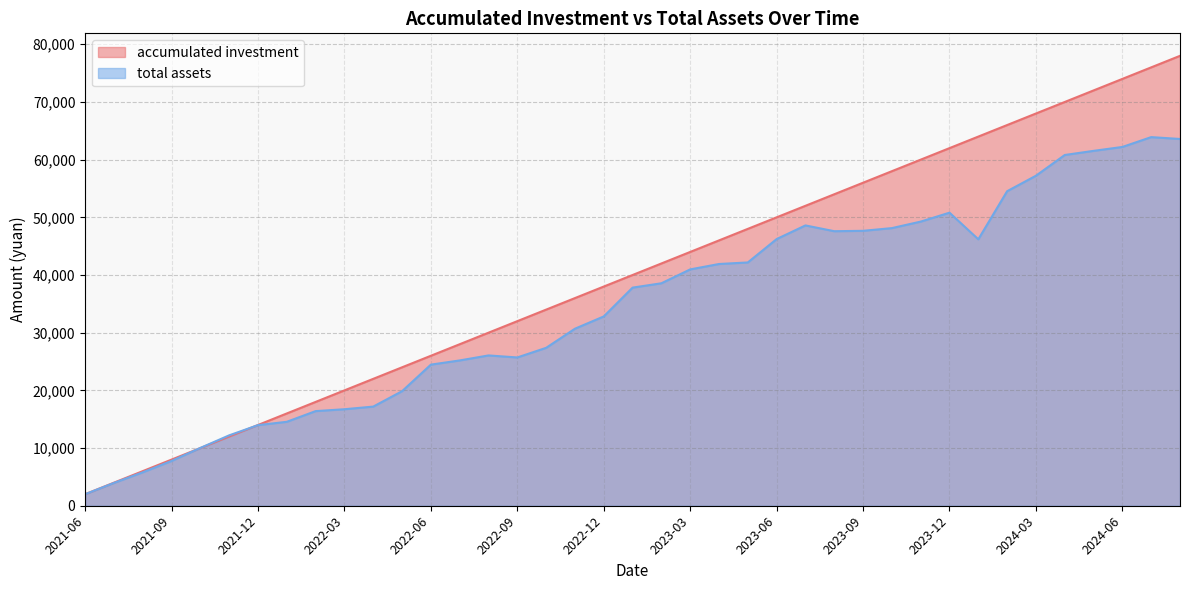

How many interior local peaks does the total assets series have?

4